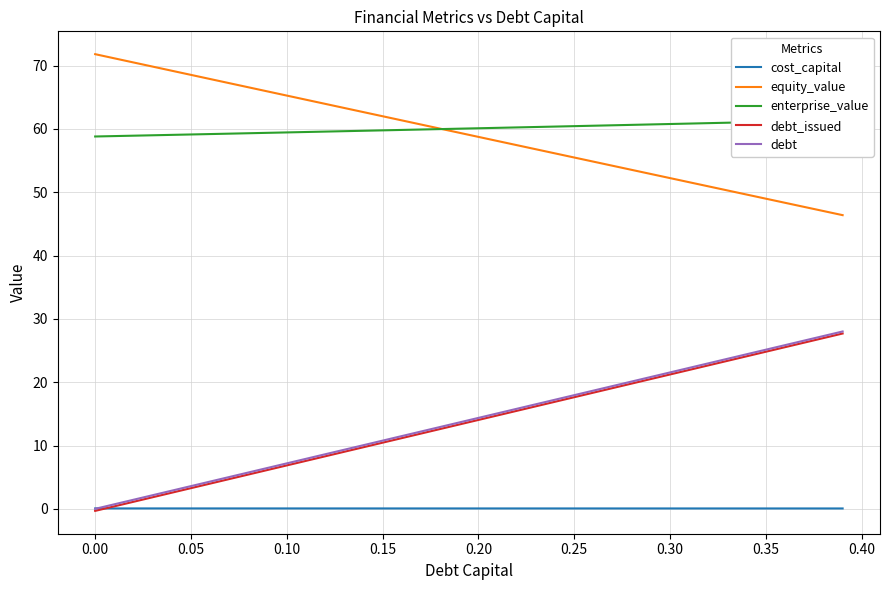

True or false: debt and equity_value intersect in this chart.

False